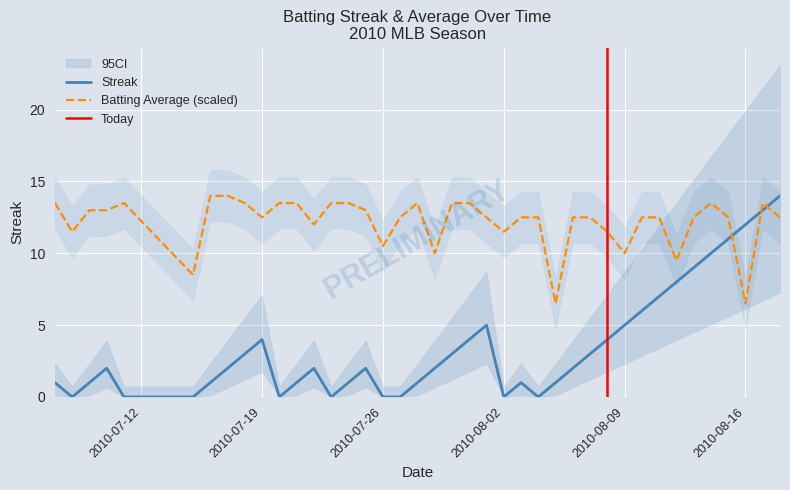

List the series in order of their overall mean, highest first.

Batting Average1, Streak